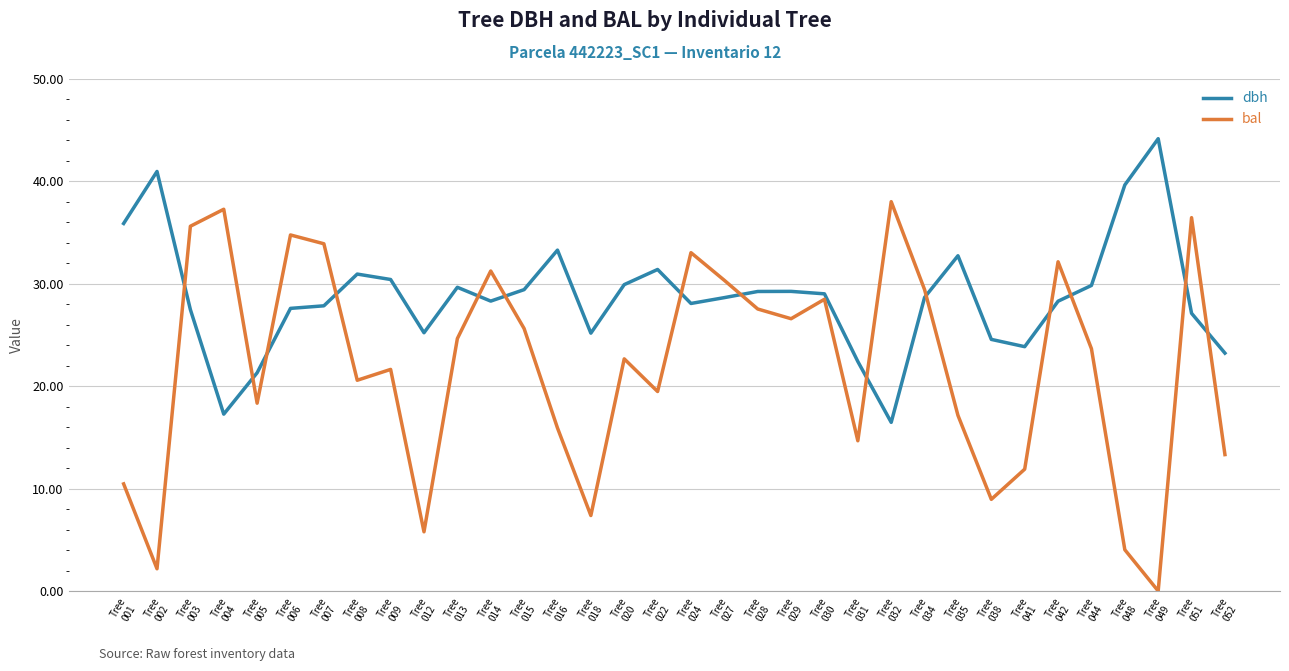

Which series ends up on top after the final intersection of dbh and bal?

dbh